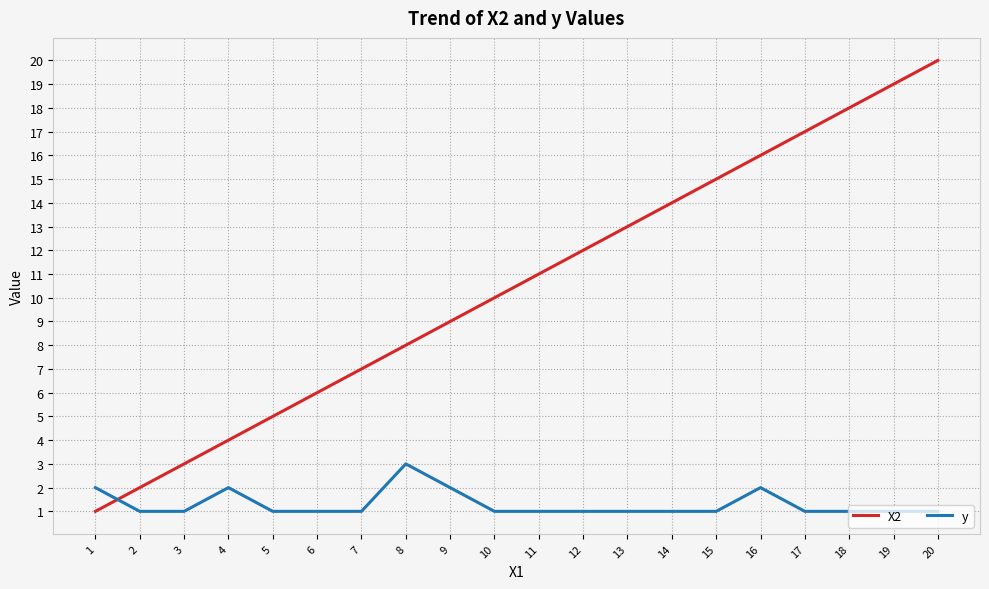

The X2 series shows 8 at 8. True or false?

True